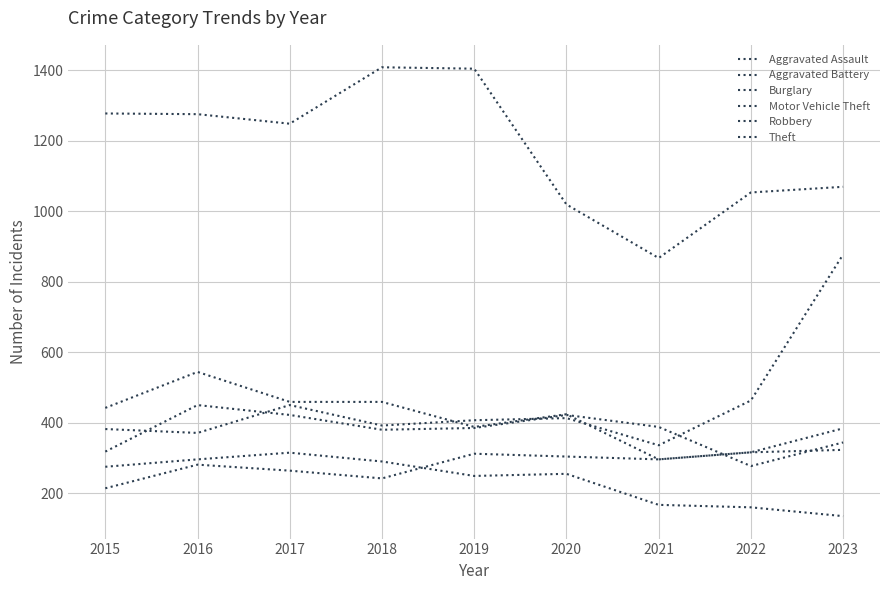

The value of Theft at 2015 is 2030. True or false?

False